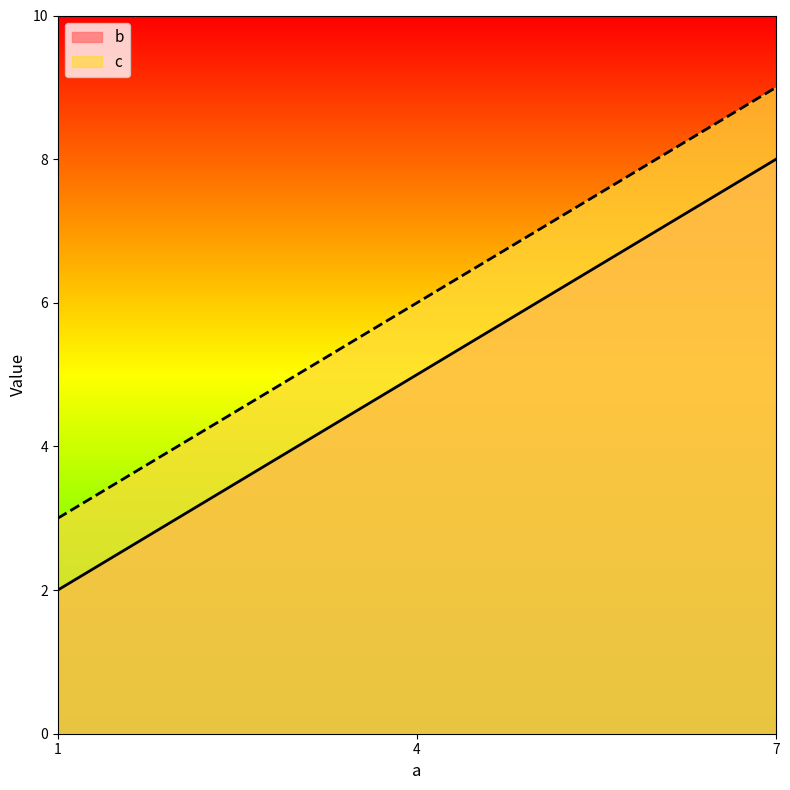

What is the total value across all series at 1?

5